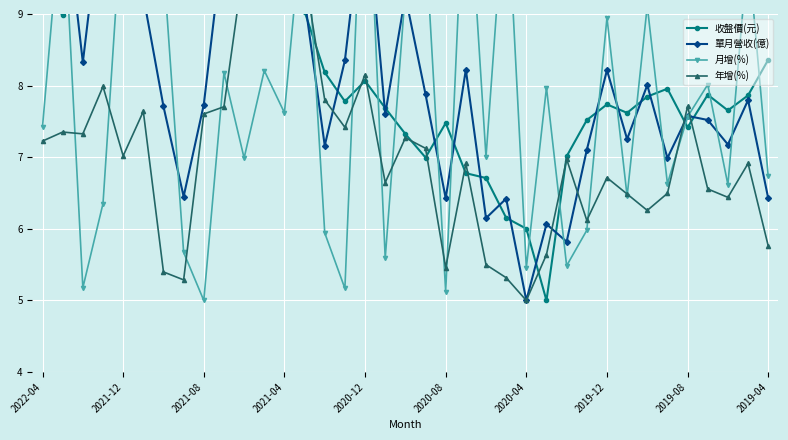

The value of 單月營收(億) at 2020-08 is 3.3. True or false?

False